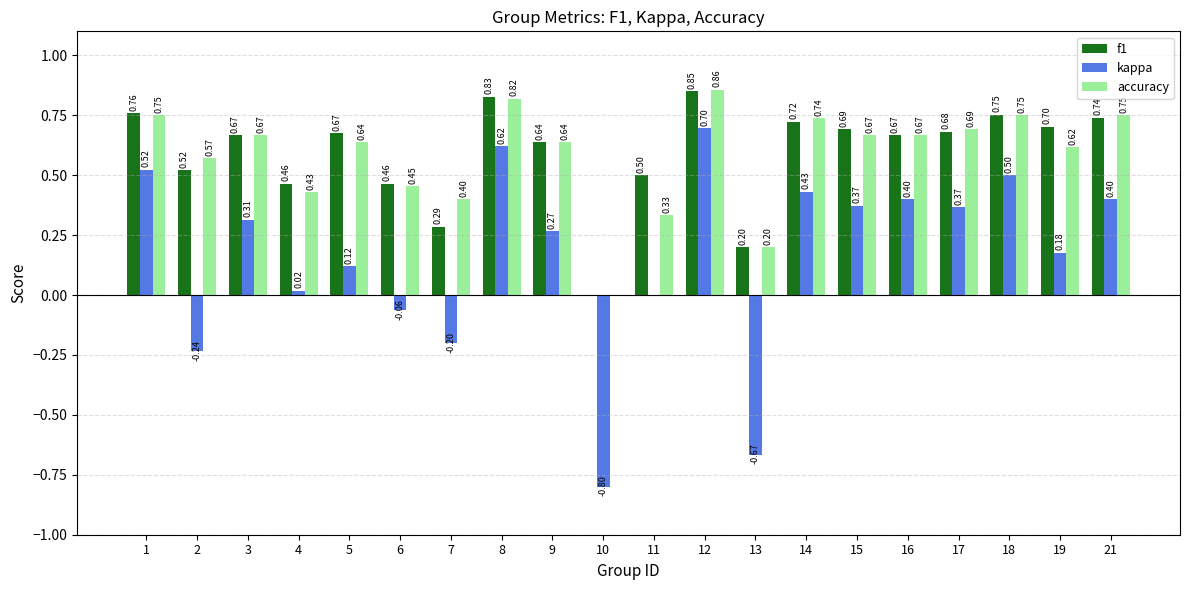

Which series has the largest range (max minus min)?

kappa